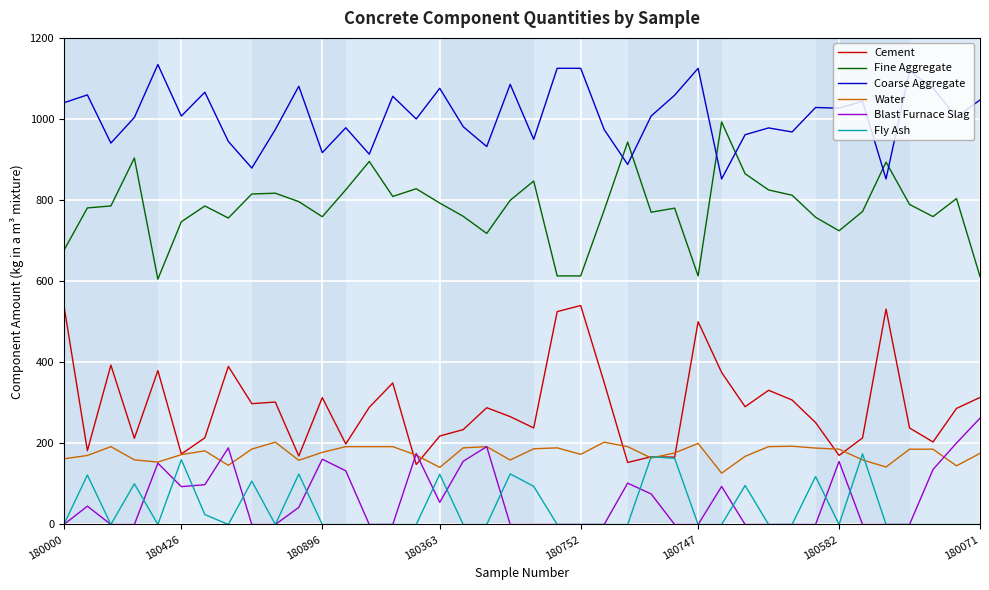

Which series has the largest total across all categories?

Coarse Aggregate